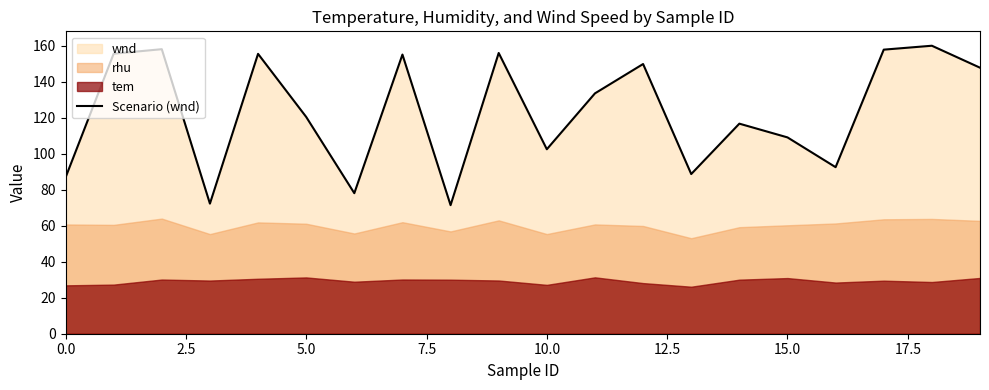

Reading right to left, list all the values displayed in this chart.

147.8	160.0	157.8	92.5	109.1	116.7	88.7	149.8	133.5	102.5	156.0	71.4	155.1	78.1	120.4	155.5	72.3	158.1	155.6	86.8